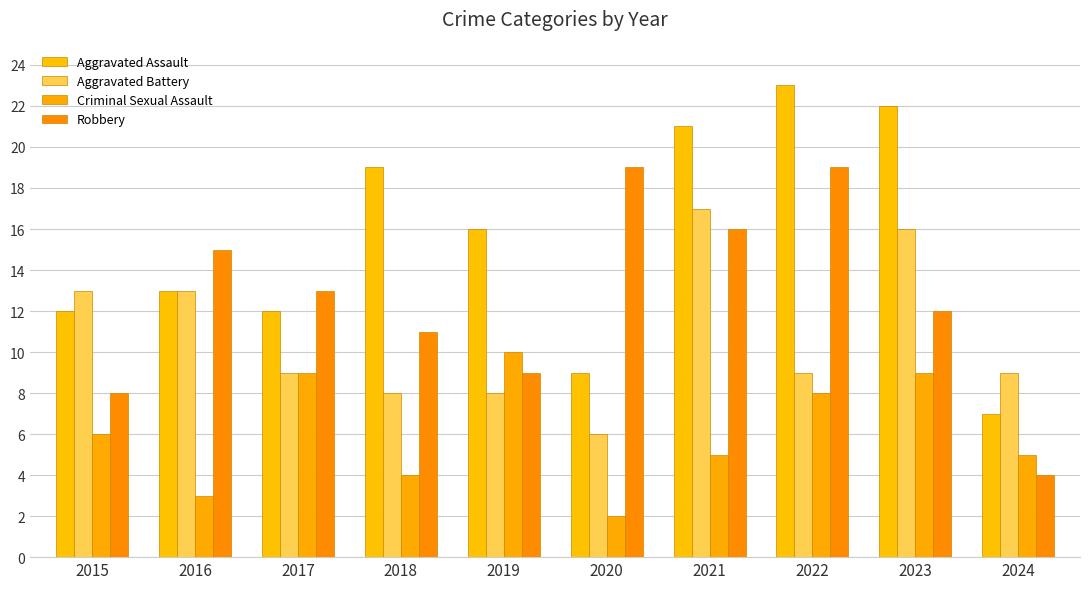

How many Criminal Sexual Assault values are between 4 and 9?

7